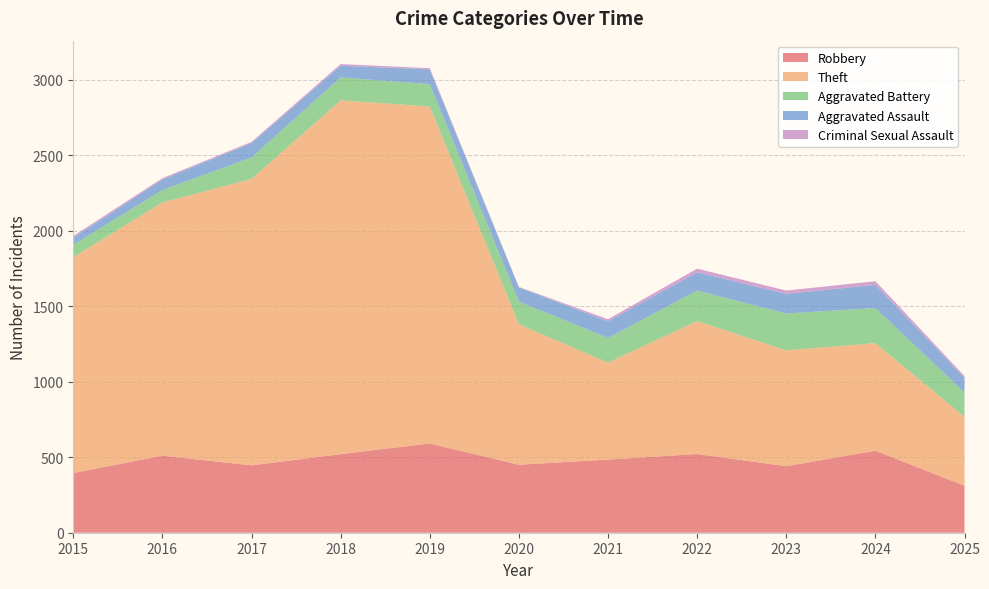

Reading left to right, extract all data points from this chart.

Robbery: 395	510	446	520	591	450	484	521	440	543	311
Theft: 1429	1676	1896	2342	2230	930	642	880	767	712	456
Aggravated Battery: 82	82	142	152	148	150	163	202	244	232	161
Aggravated Assault: 46	71	95	77	98	94	110	121	130	154	97
Criminal Sexual Assault: 12	8	8	11	8	3	14	24	22	24	12